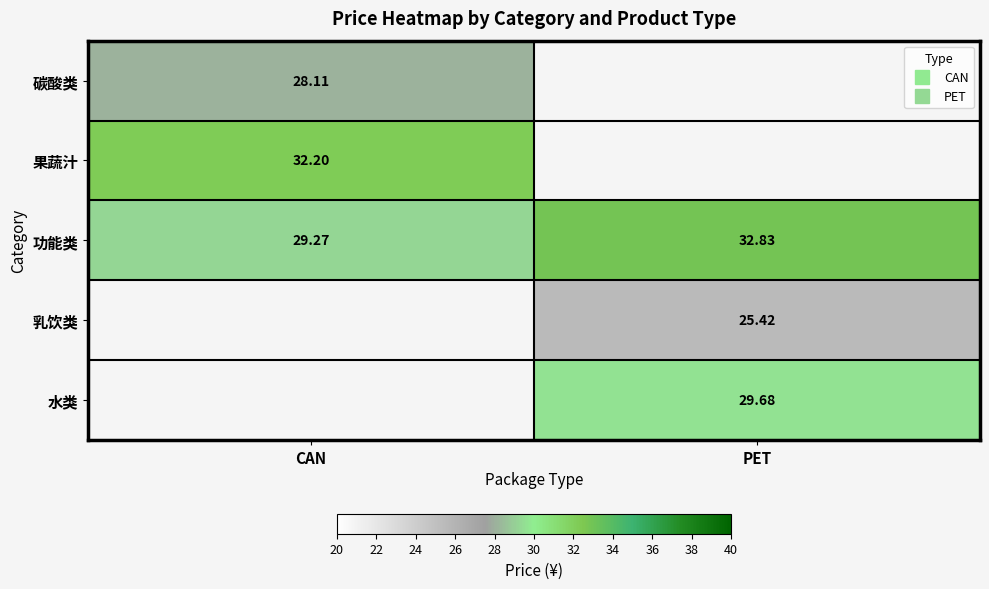

How many categories are shown in the chart?

2